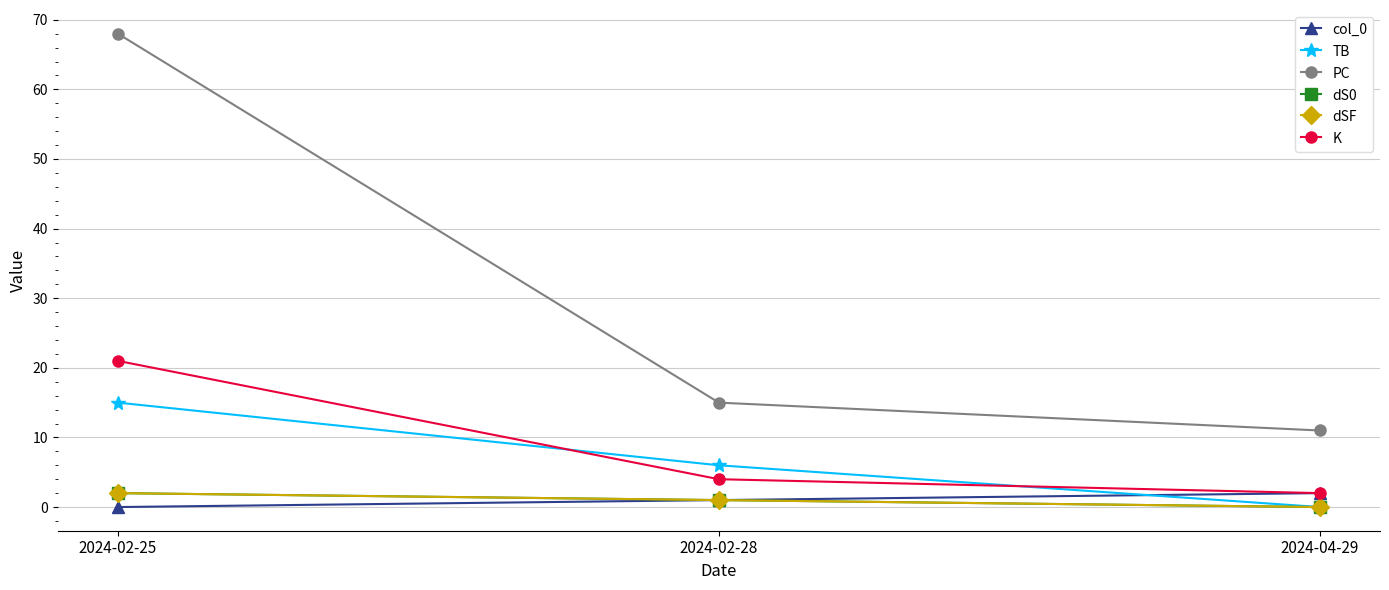

What is the sum of the dS0 values at 2024-02-28 and 2024-04-29?

1